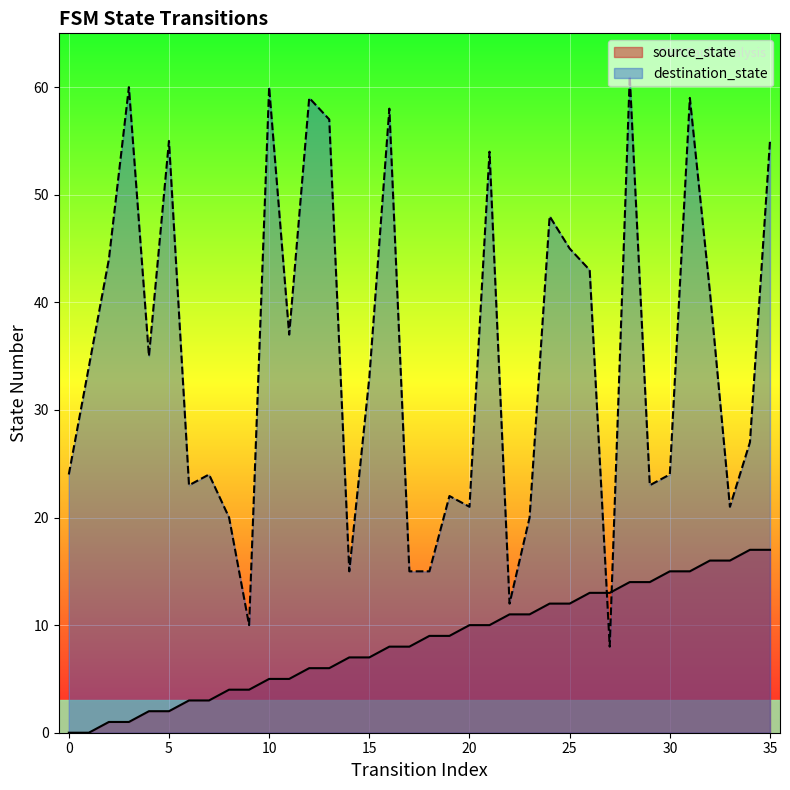

List the series in order of their overall mean, highest first.

destination_state, source_state